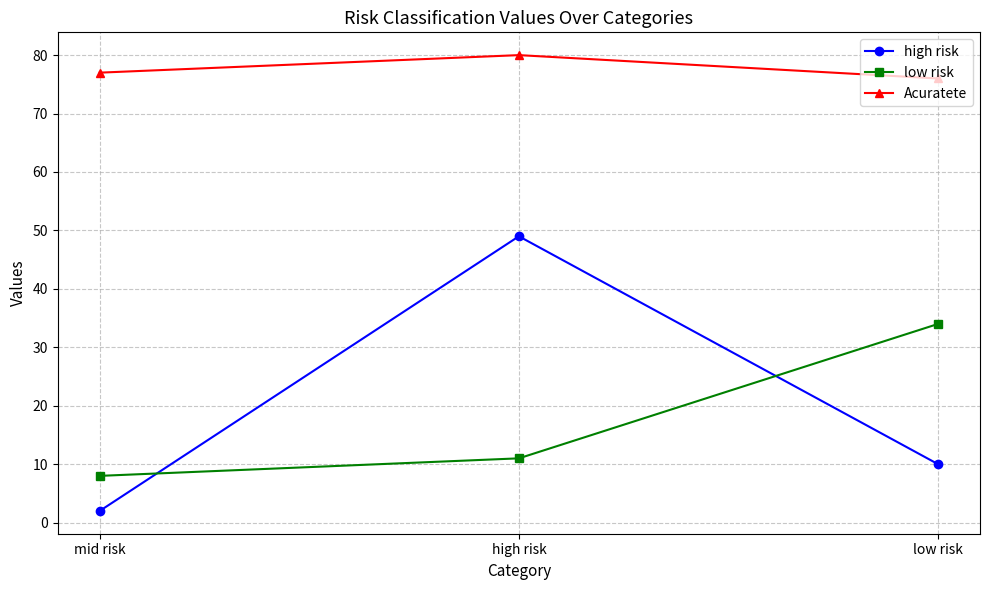

Which category has the highest value across all series?

high risk